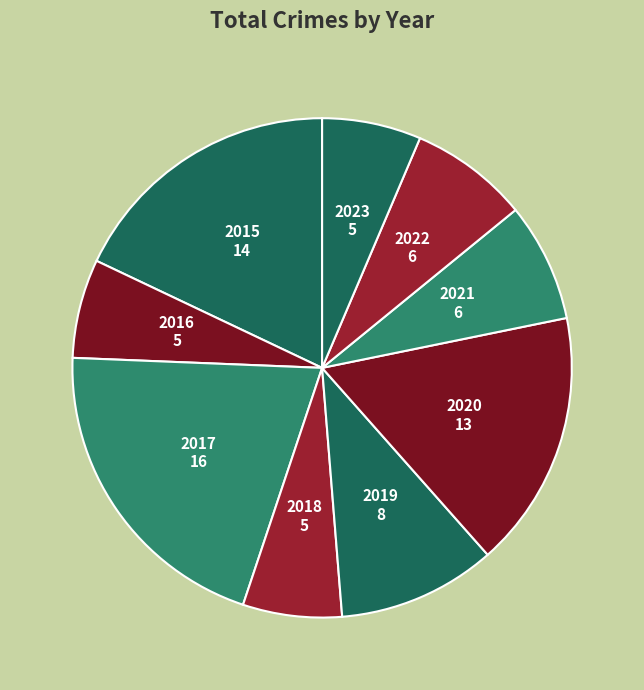

How many segments does this pie chart have?

9